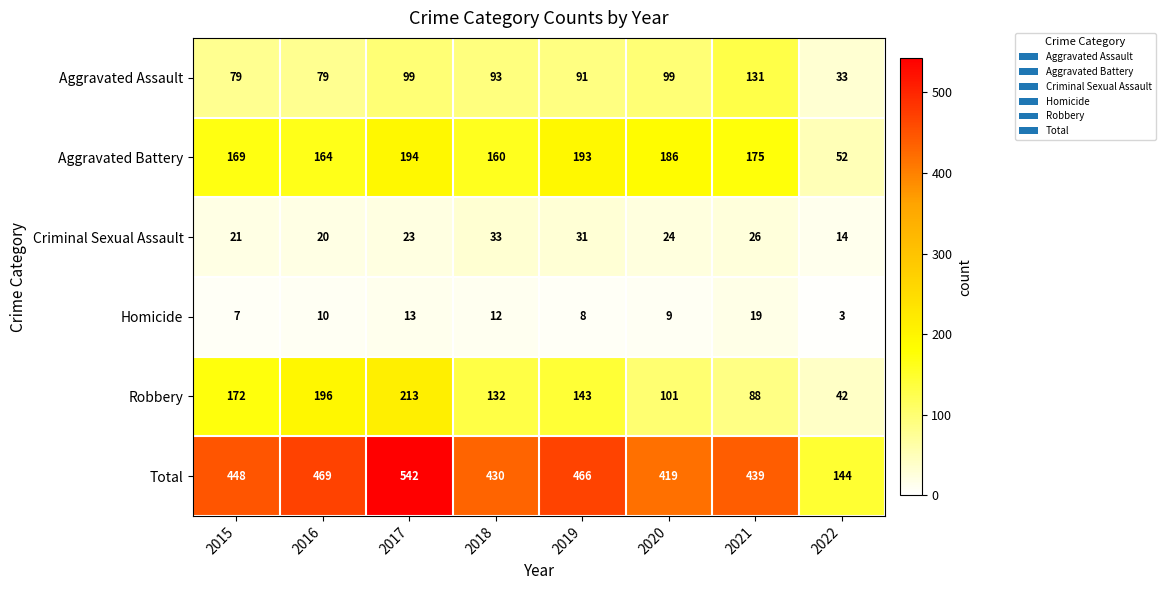

What is the approximate value of Total at 2022, to the nearest 5?

145